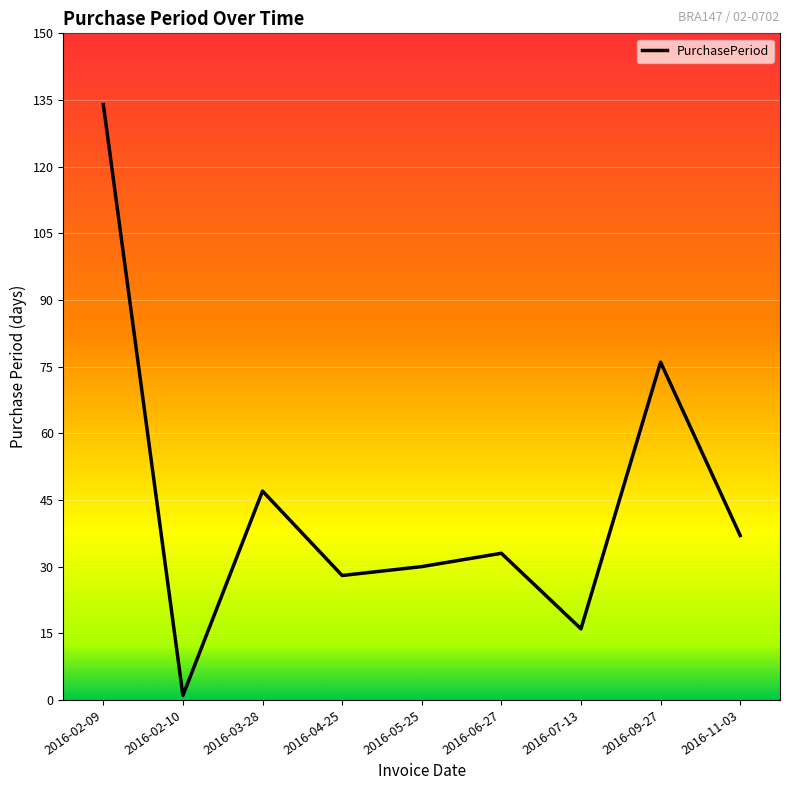

What is the difference between the maximum and minimum values?

133